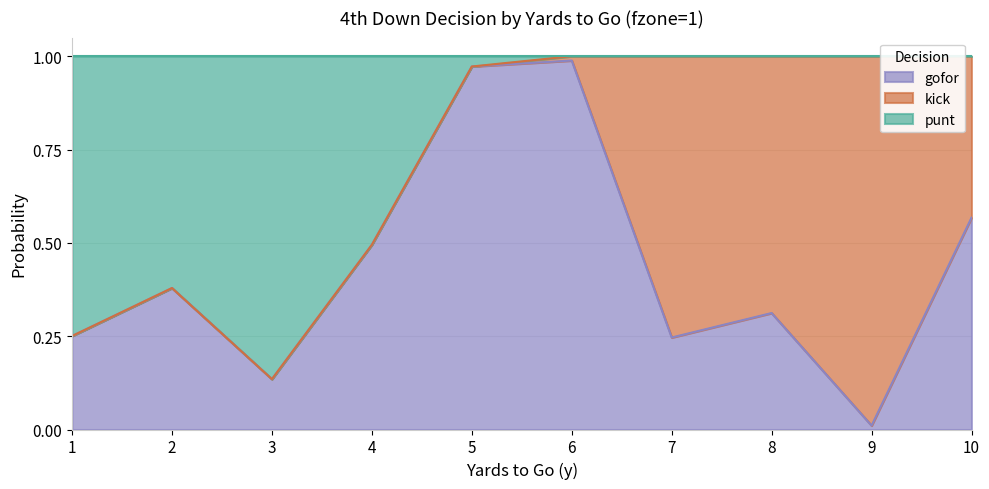

Where is the first local maximum for gofor?

2